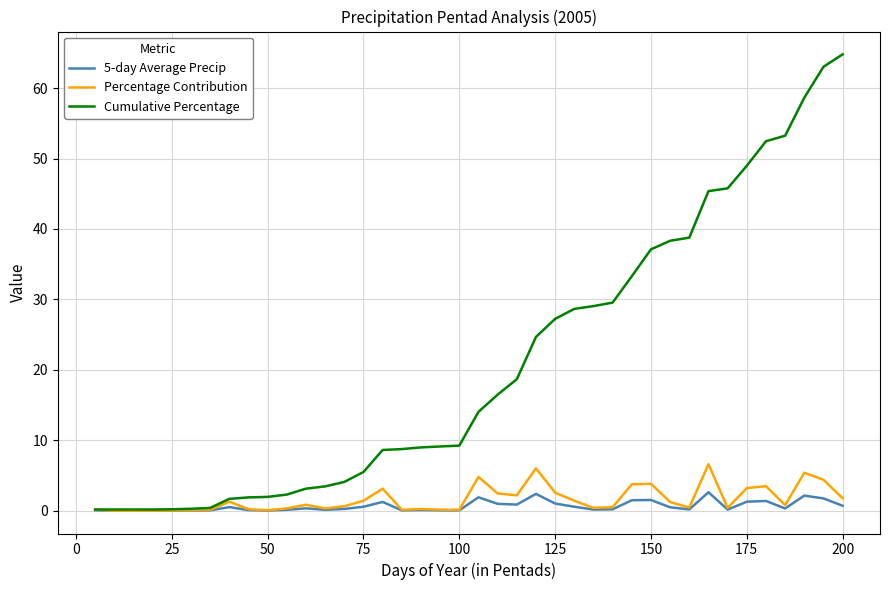

What is the greatest value displayed?

64.8